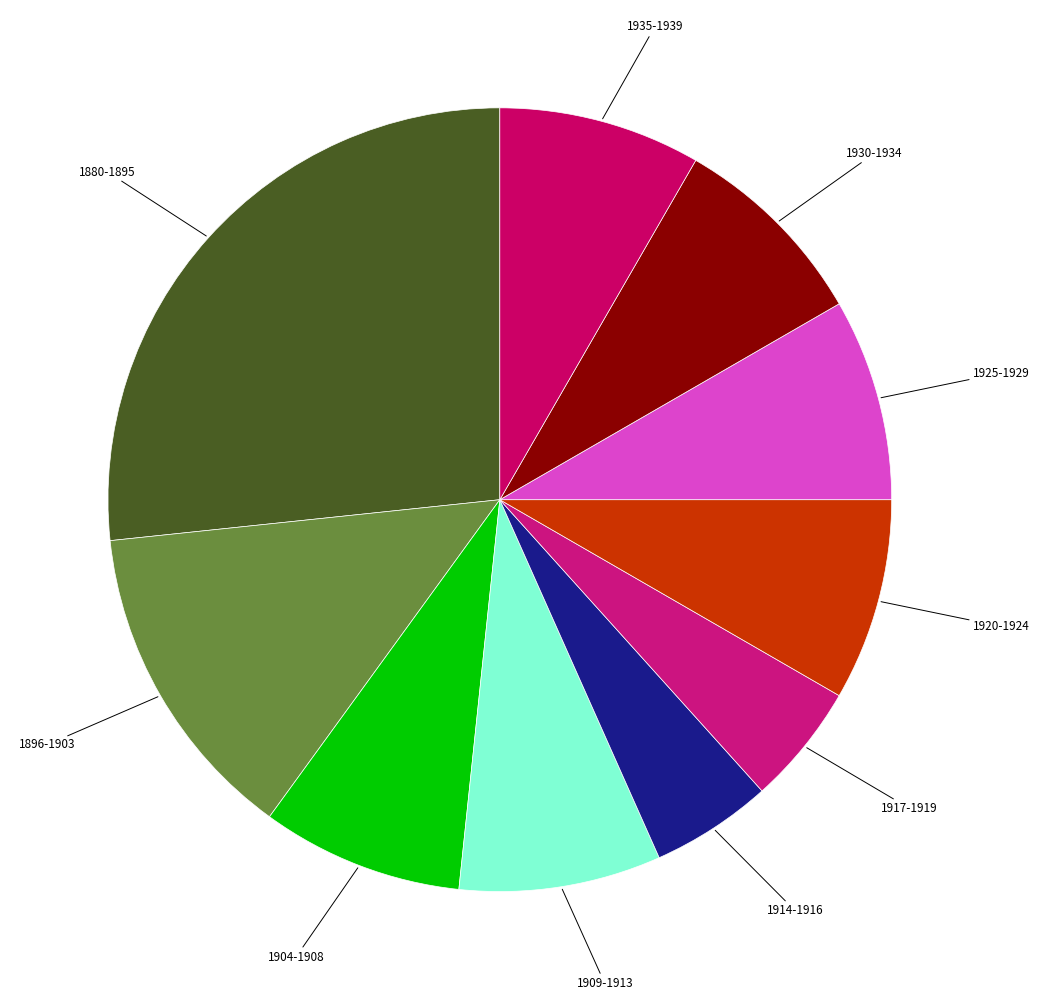

Is there a majority slice in this chart?

No